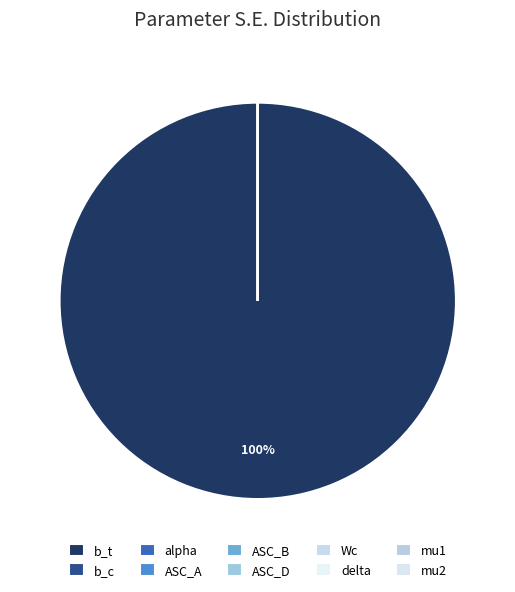

What is the largest slice in the pie chart?

b_t